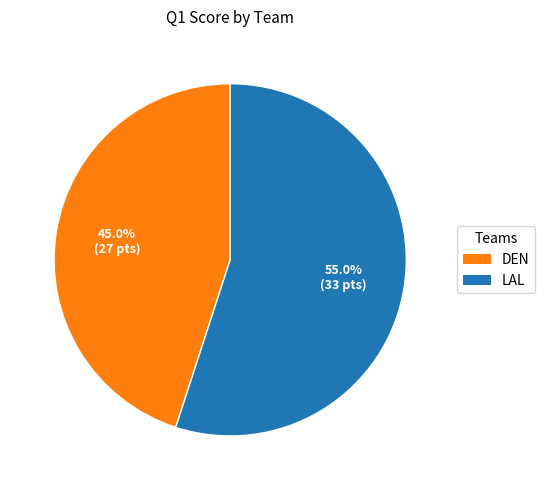

To the nearest percent, what is the average slice percentage?

50%